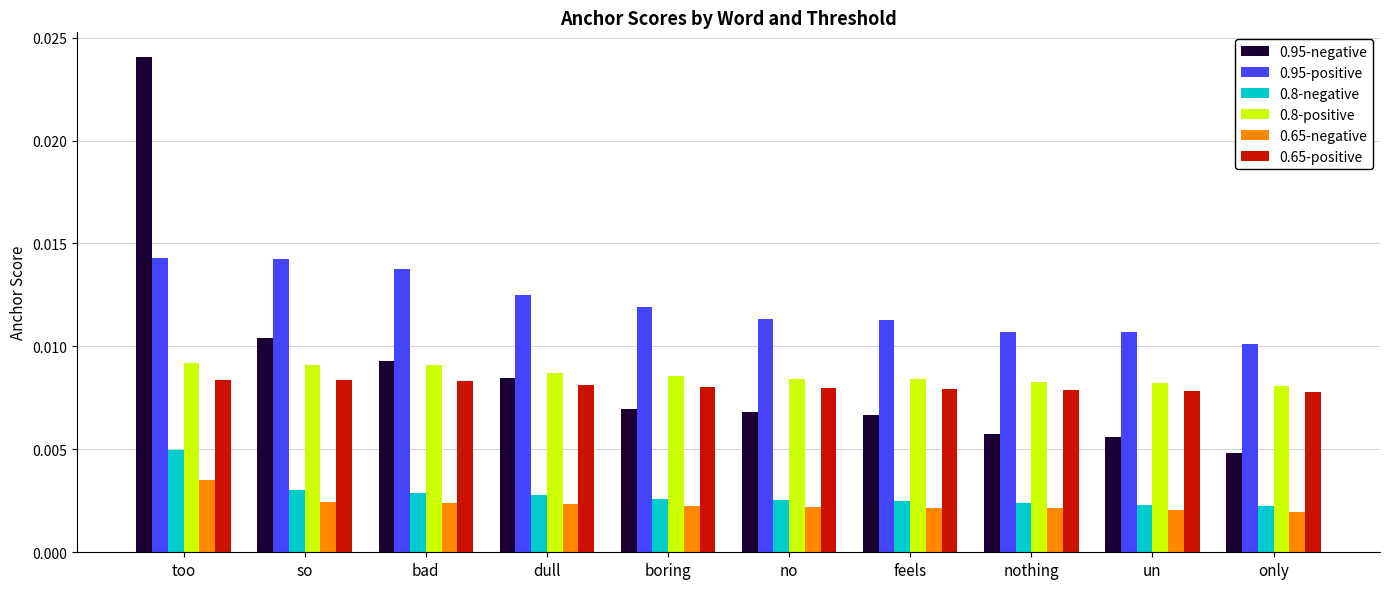

Are the bars horizontal?

No